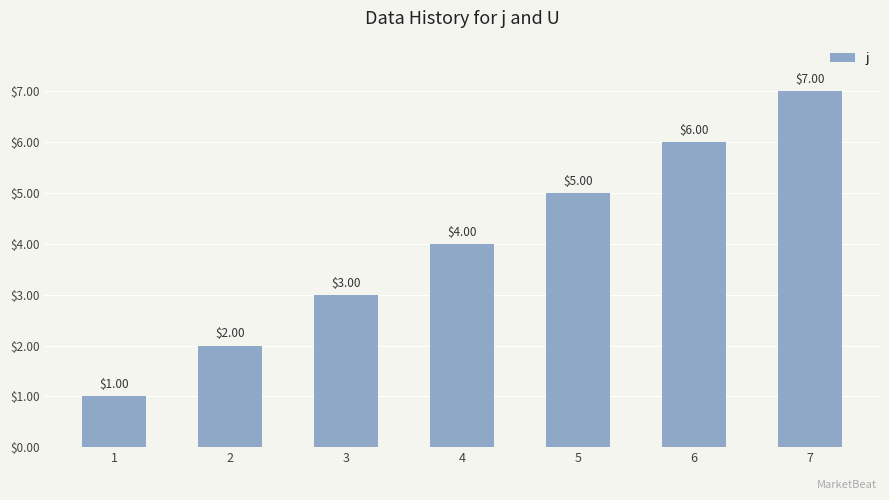

Reading left to right, what are all the values shown in this chart?

1	2	3	4	5	6	7